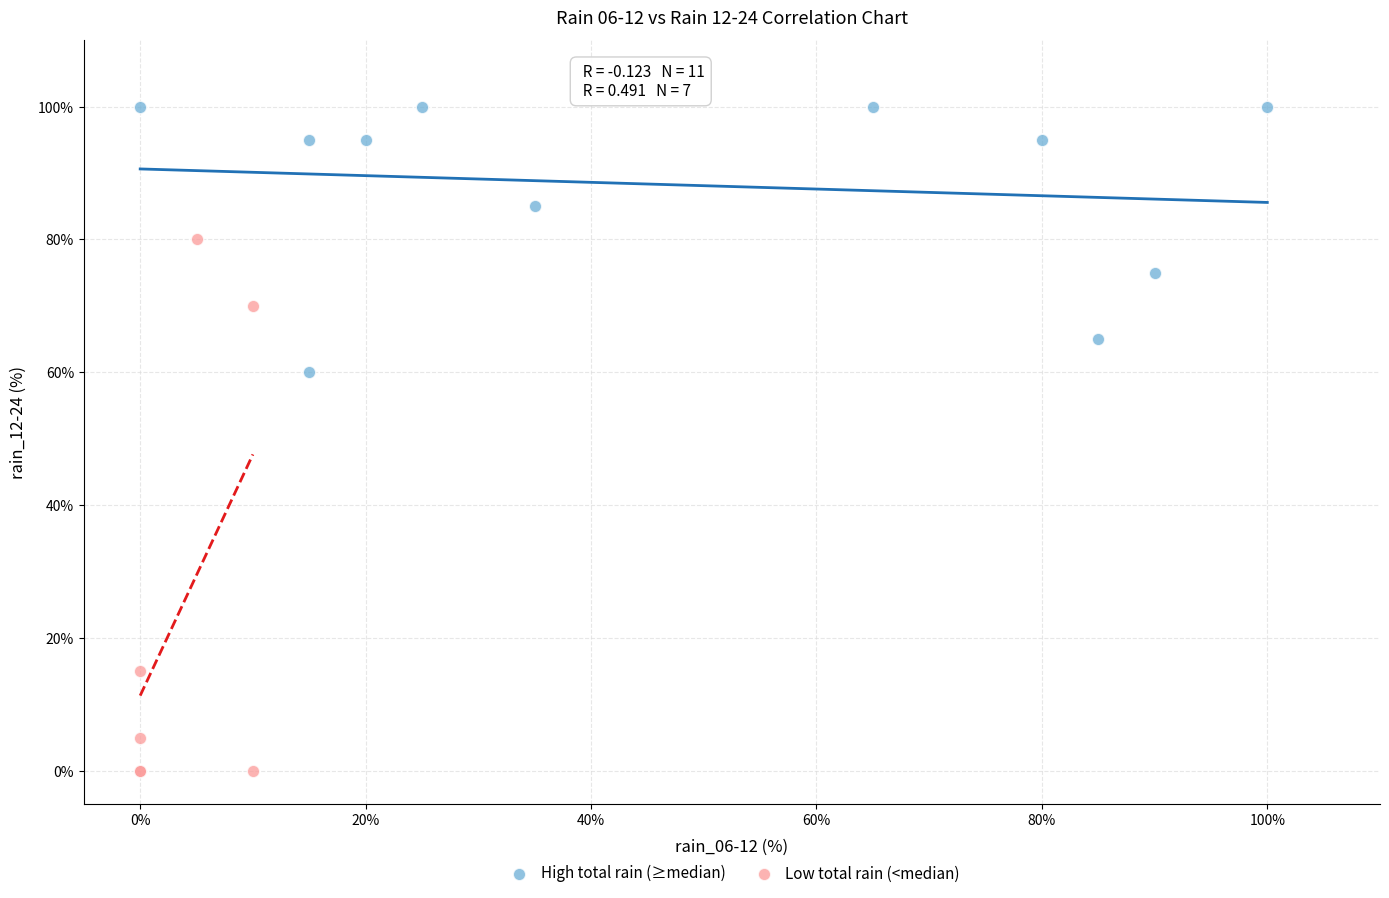

What are all the series names shown in the legend?

High total rain (≥median), Low total rain (<median)